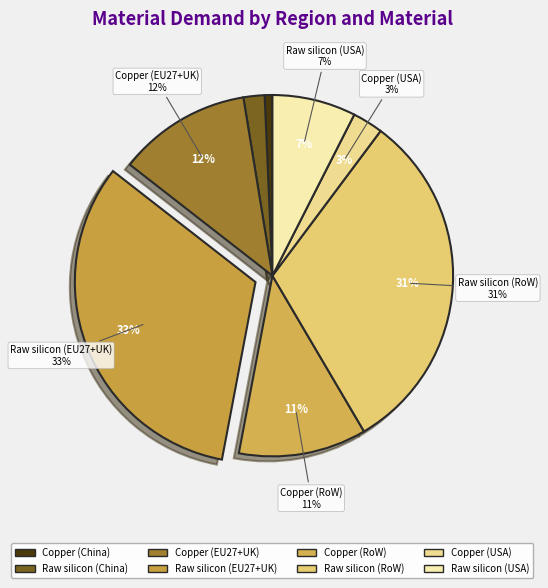

Does any single category account for the majority?

No